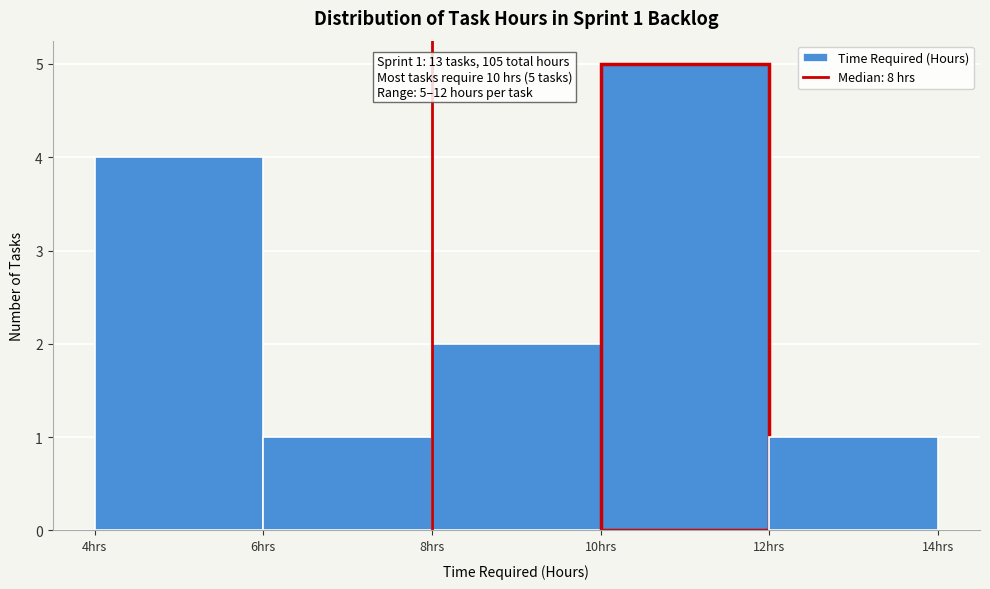

Which range on the x-axis has the tallest bar?

10 to 12